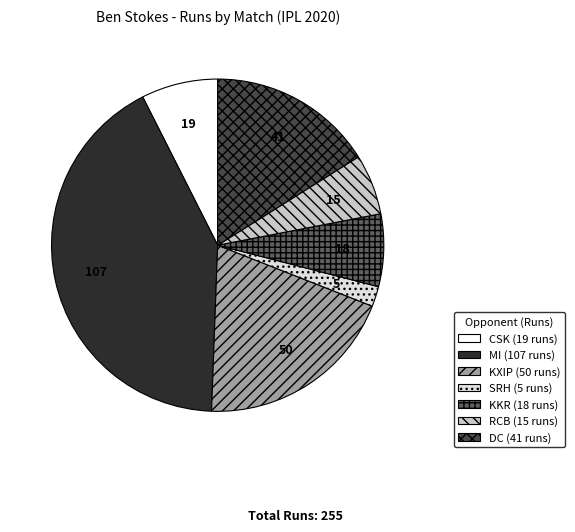

Is there a majority slice in this chart?

No